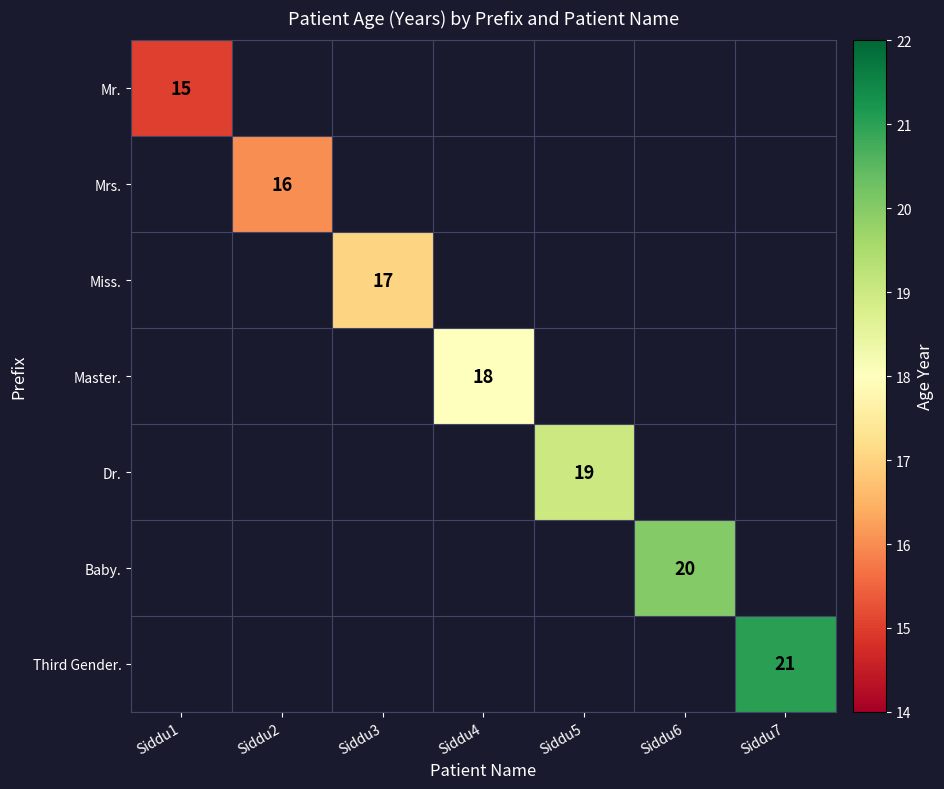

The Miss. series shows 10 at Siddu3. True or false?

False